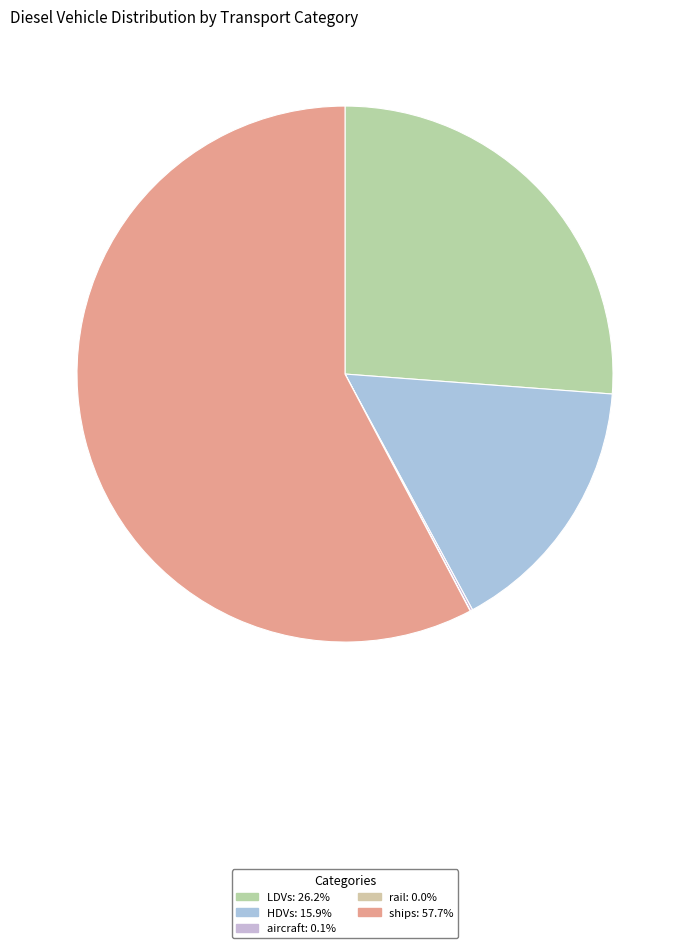

Does any single category account for the majority?

Yes